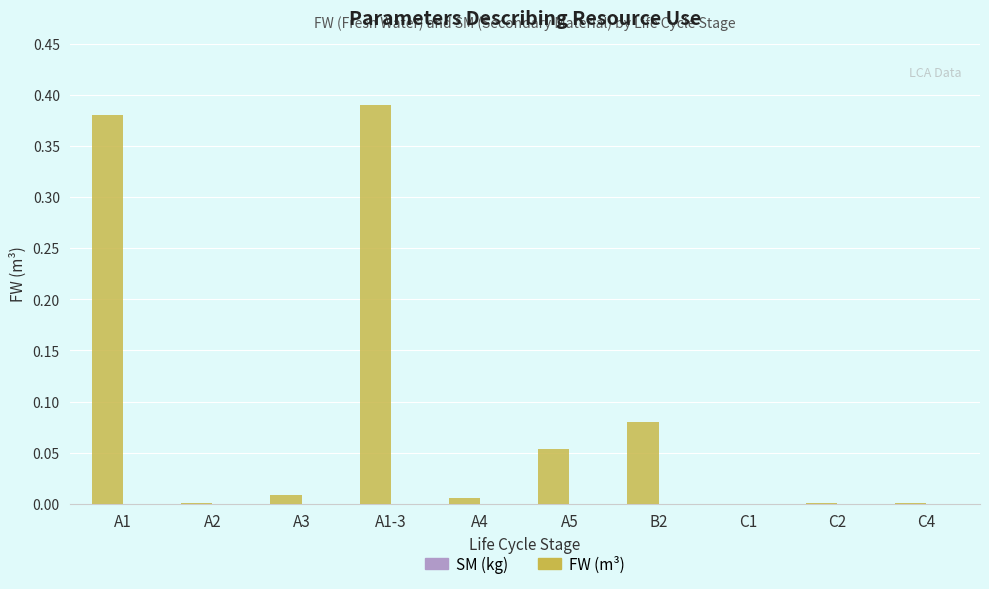

What is the sum of all values?

0.9